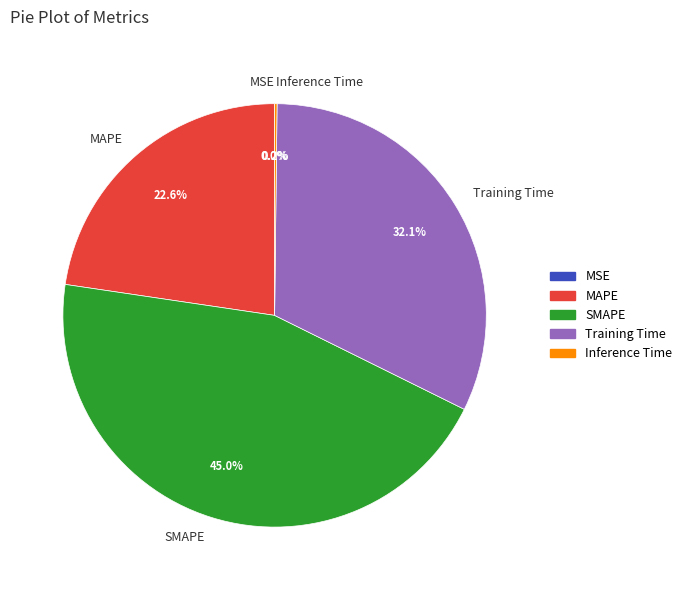

How much of the chart is everything except SMAPE?

55.0%